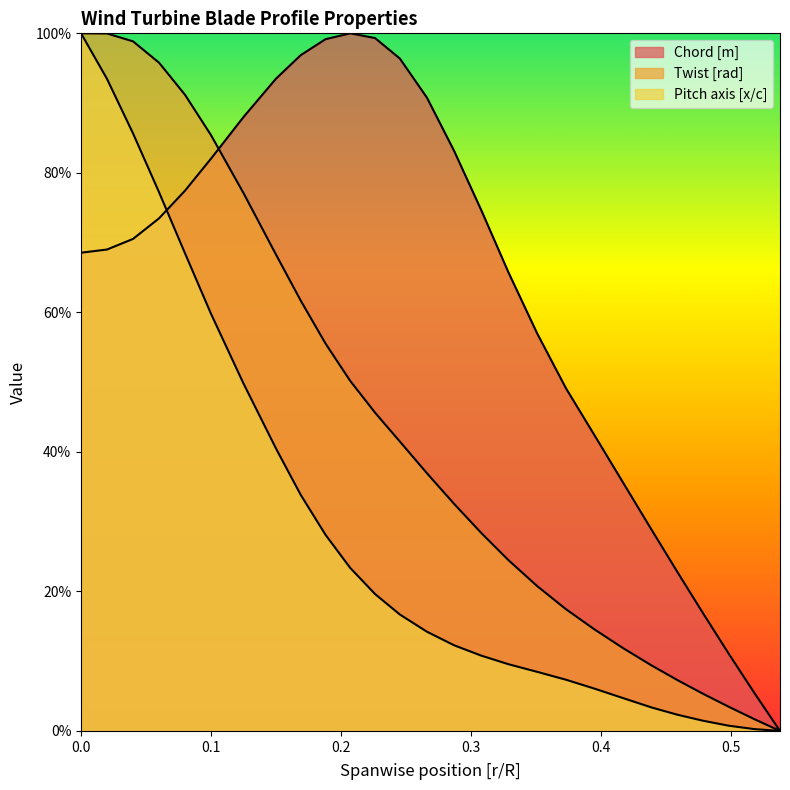

True or false: Chord [m] has a value of 0.0 at 25.

False